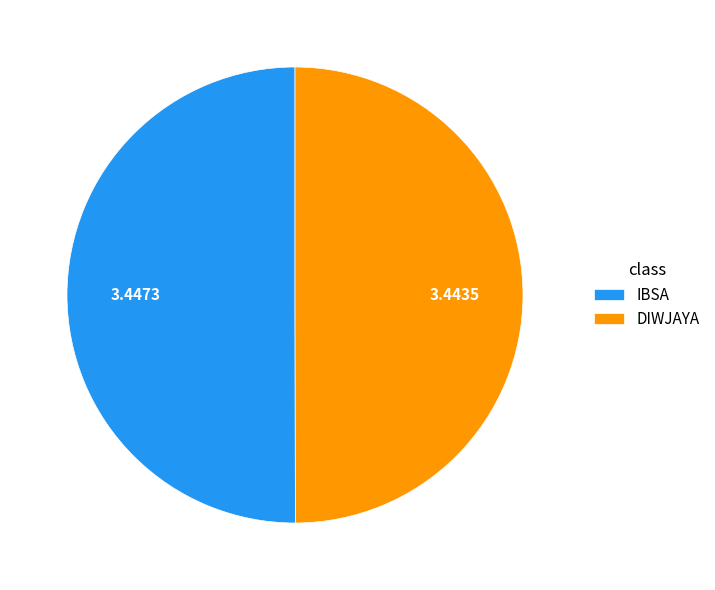

How many slices are in this pie chart?

2